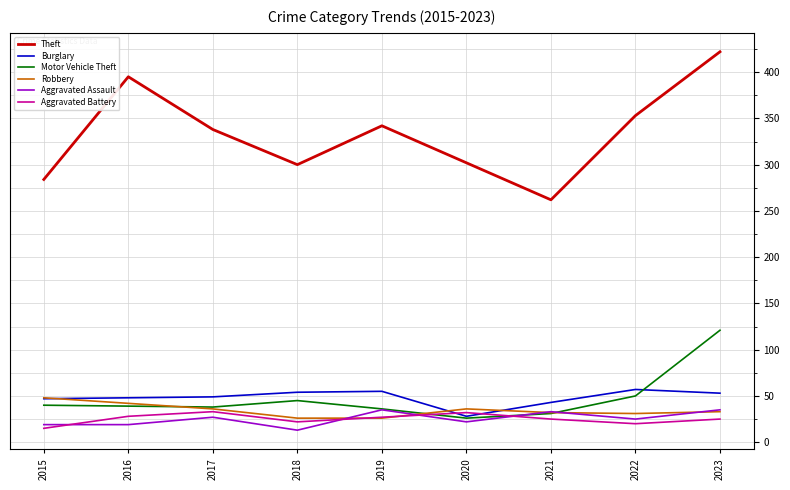

The value of Burglary at 2022 is 39. True or false?

False